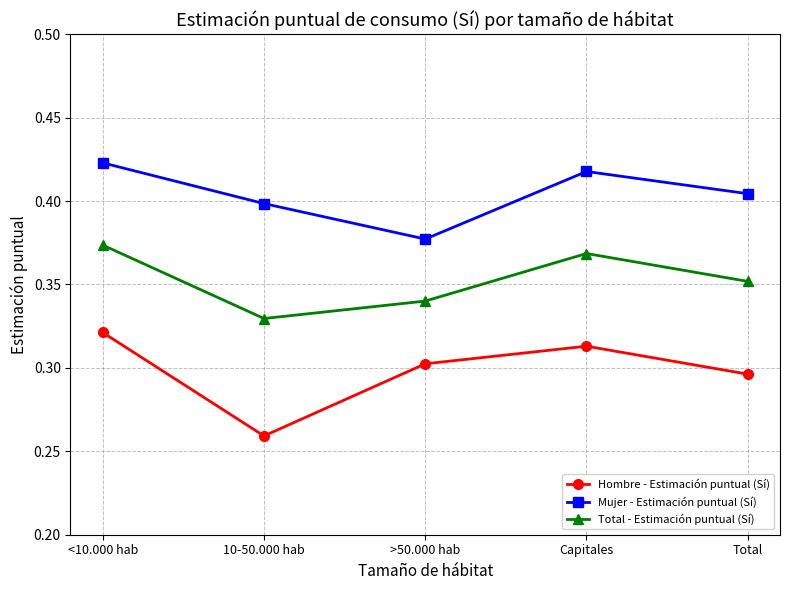

What is the sum of all Hombre - Estimación puntual (Sí) values?

1.5